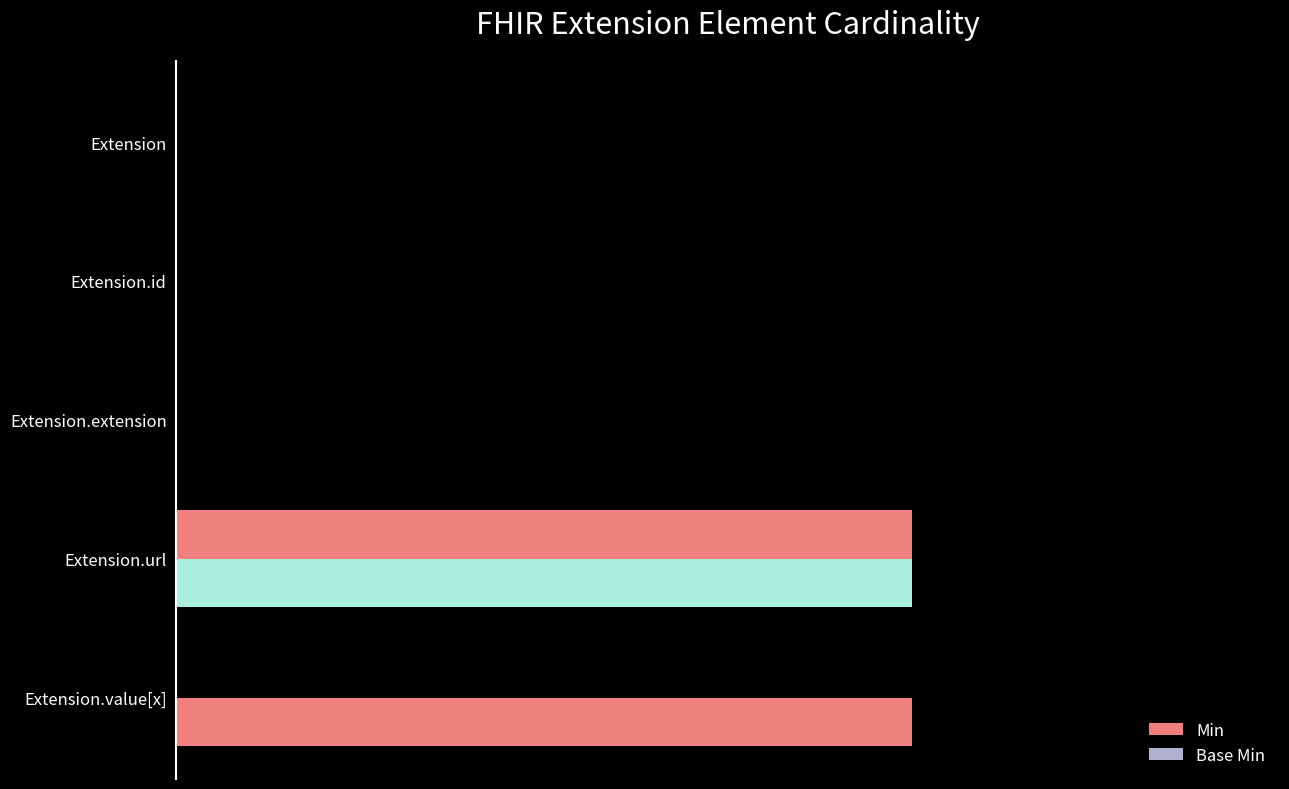

How many bars are there in each group?

2